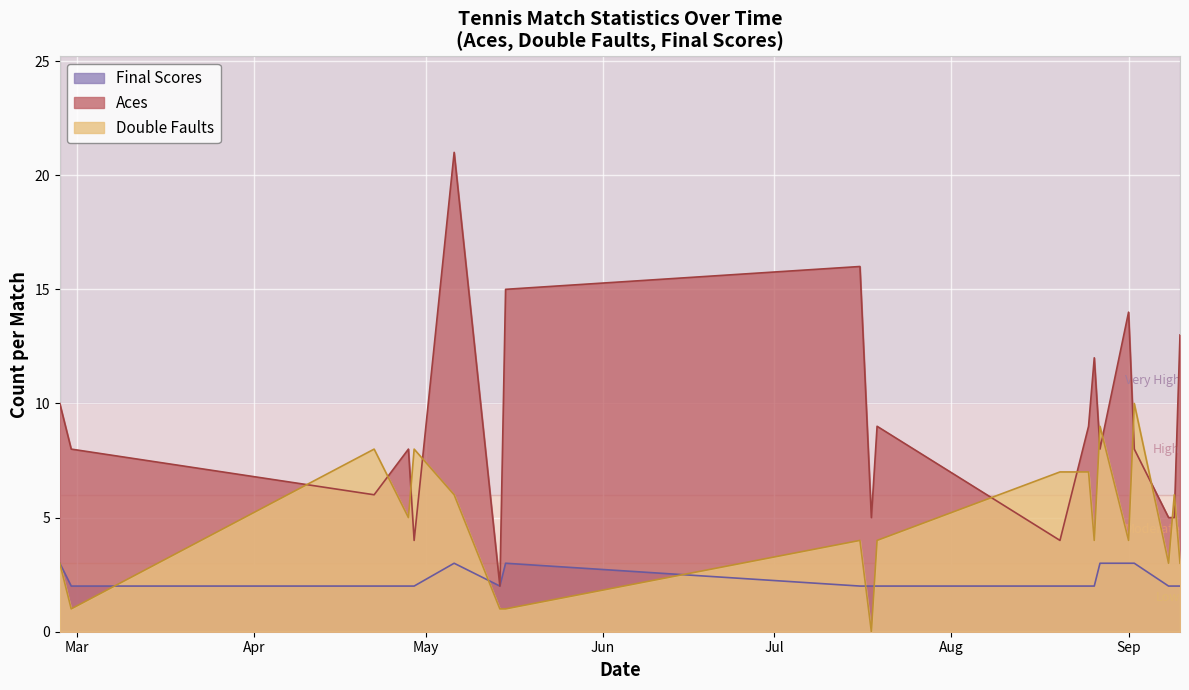

Which series has the largest total across all categories?

Aces